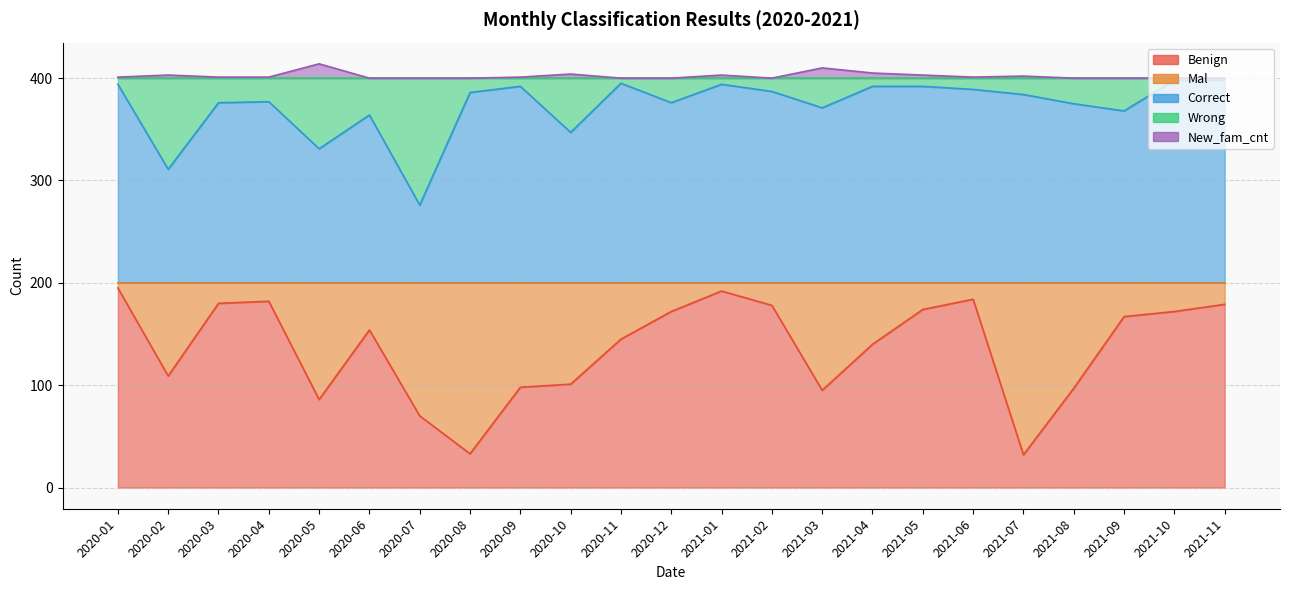

Which label corresponds to the smallest value in the chart?

2021-07